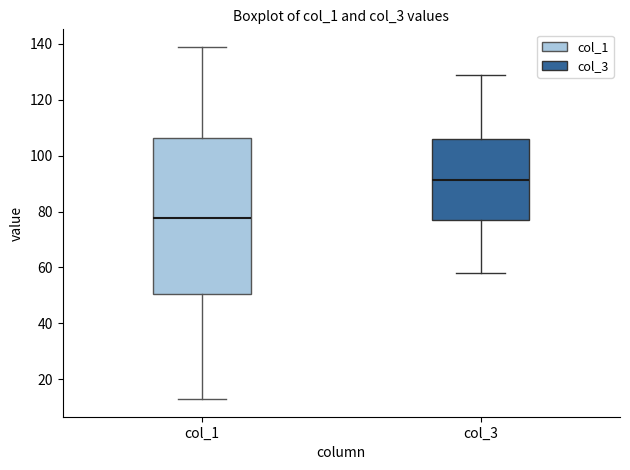

Which box is the tallest, from its lower edge to its upper edge?

col_1